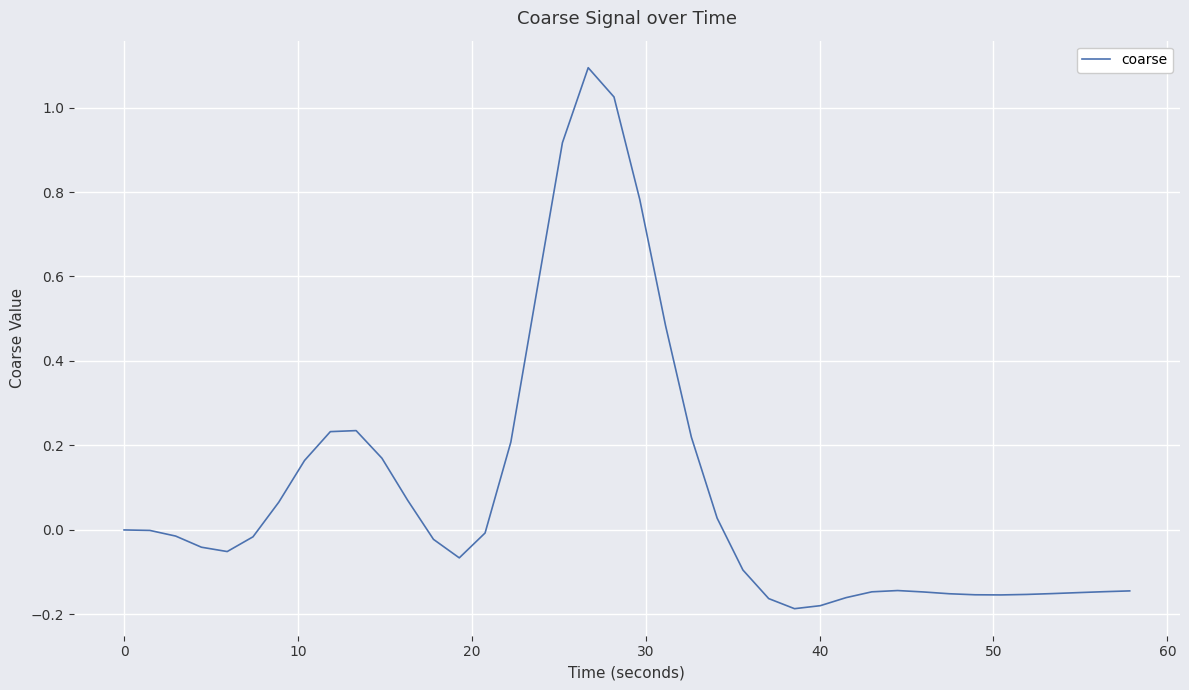

What is the maximum value shown in the chart?

1.1